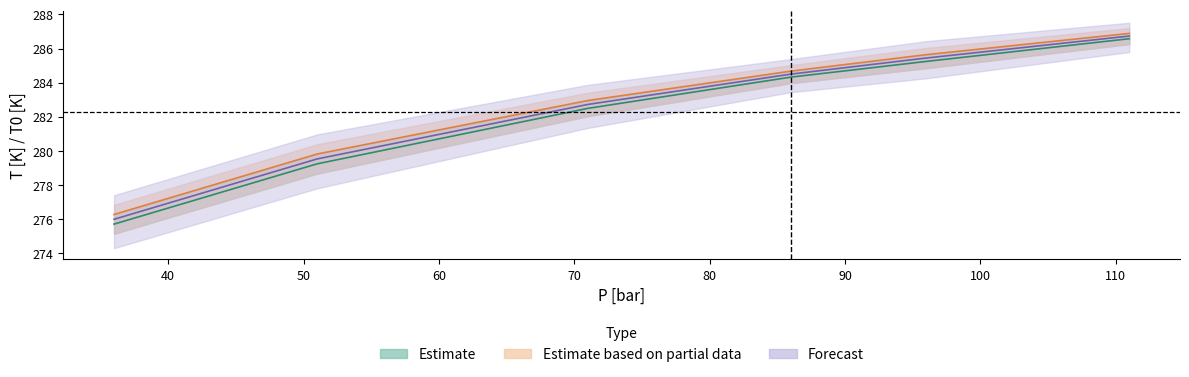

What is the sum of the T [K] values at 96 and 111?

571.8